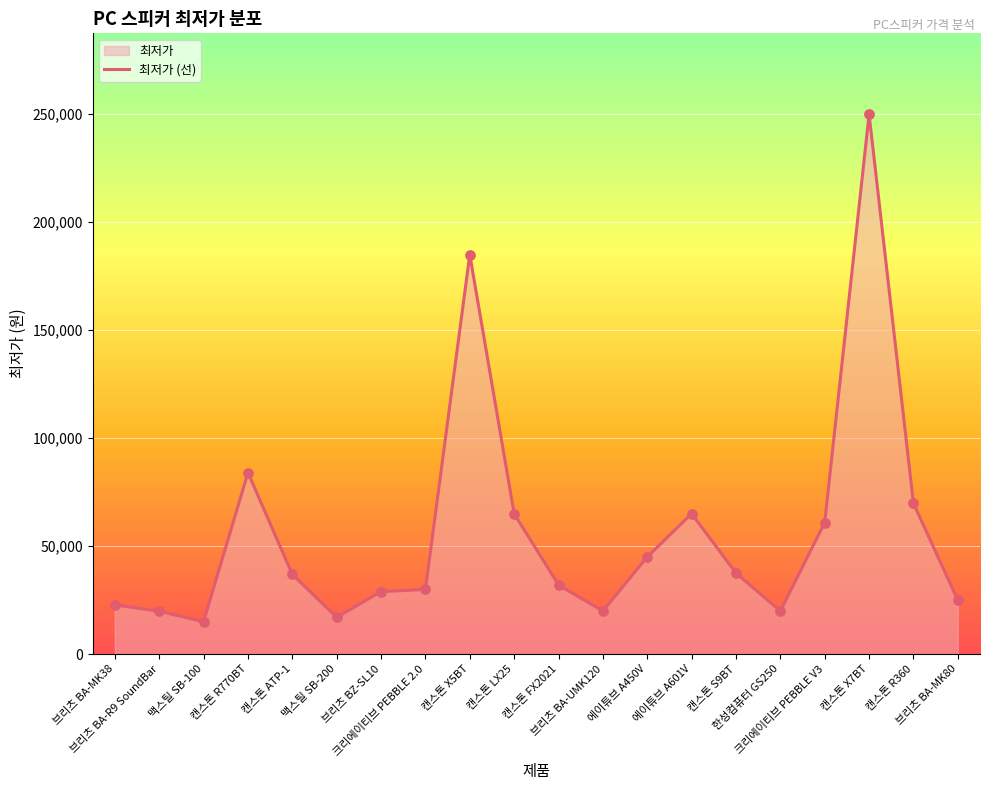

Which has a higher value, 캔스톤 ATP-1 or 맥스틸 SB-100?

캔스톤 ATP-1